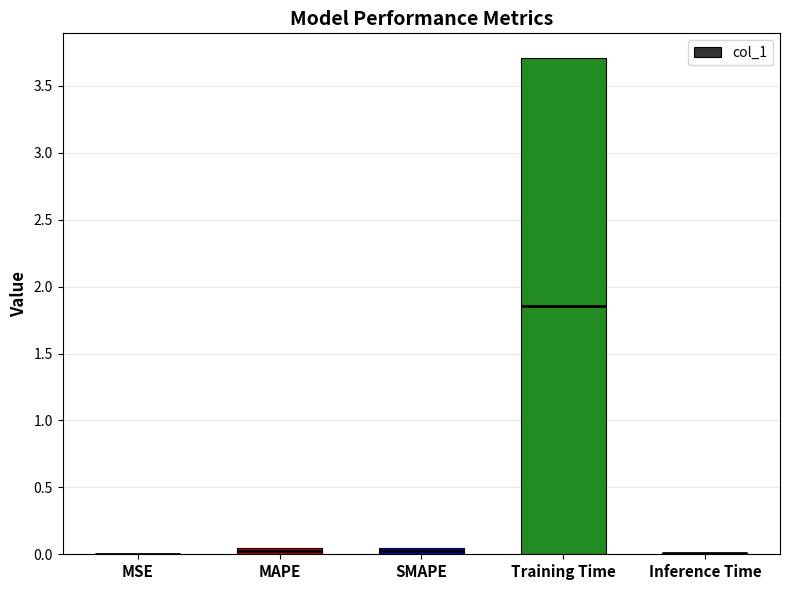

What position from the left is Inference Time?

5